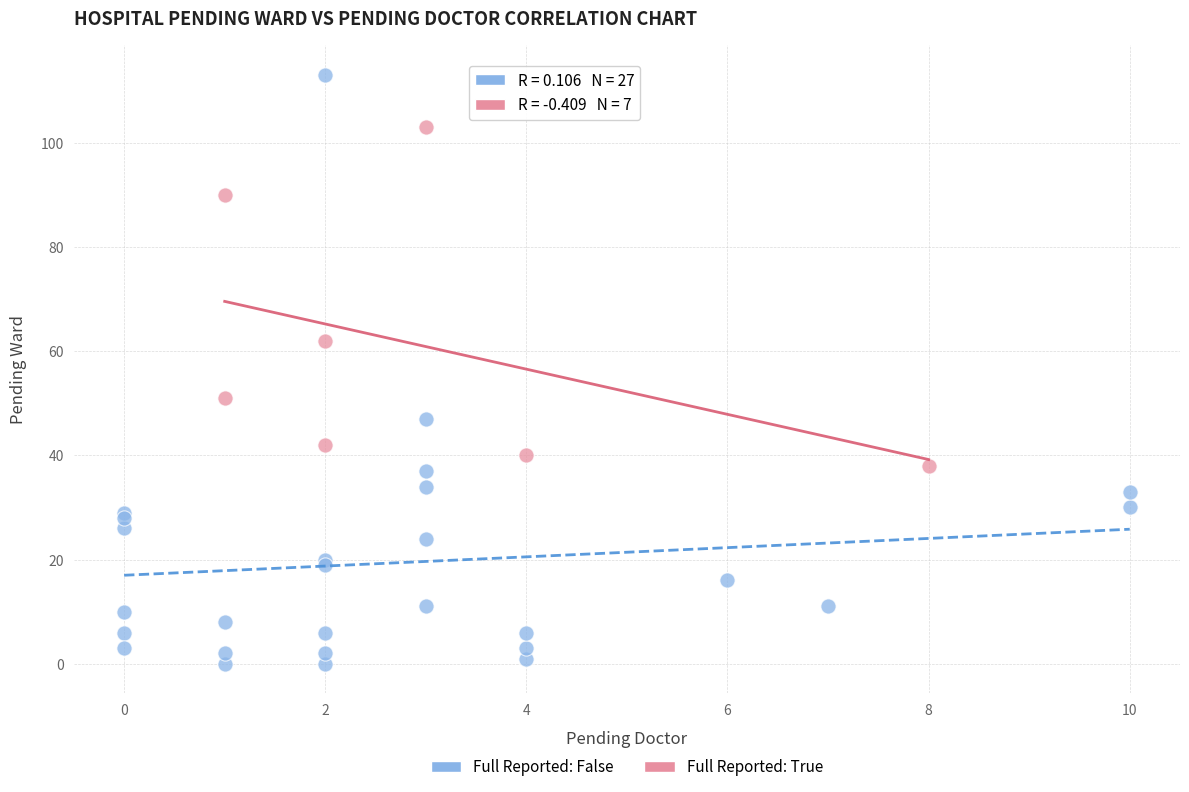

Which series has the widest spread of Y values?

Full Reported: False